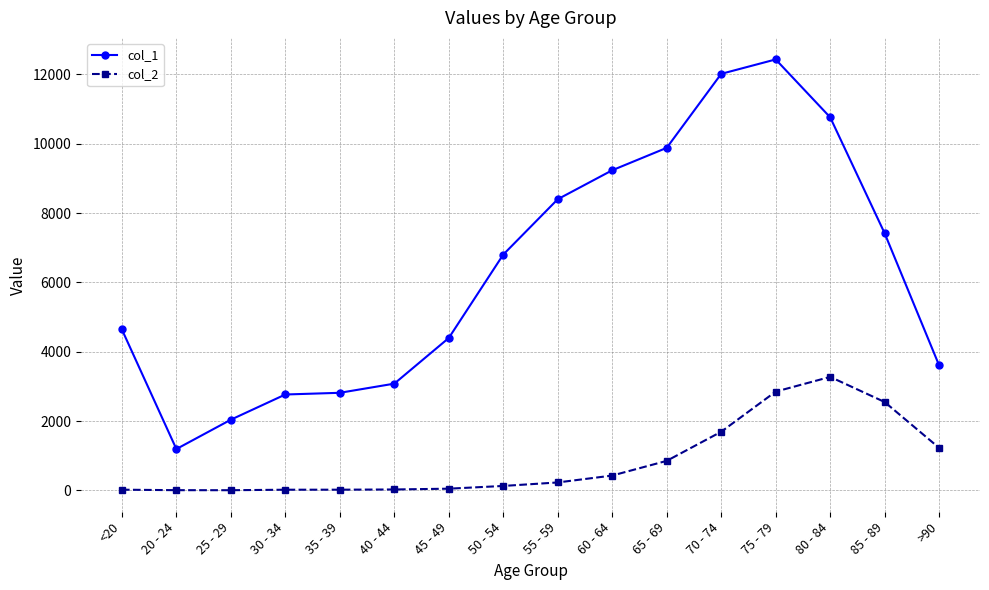

Which label corresponds to the largest value in the chart?

75 - 79